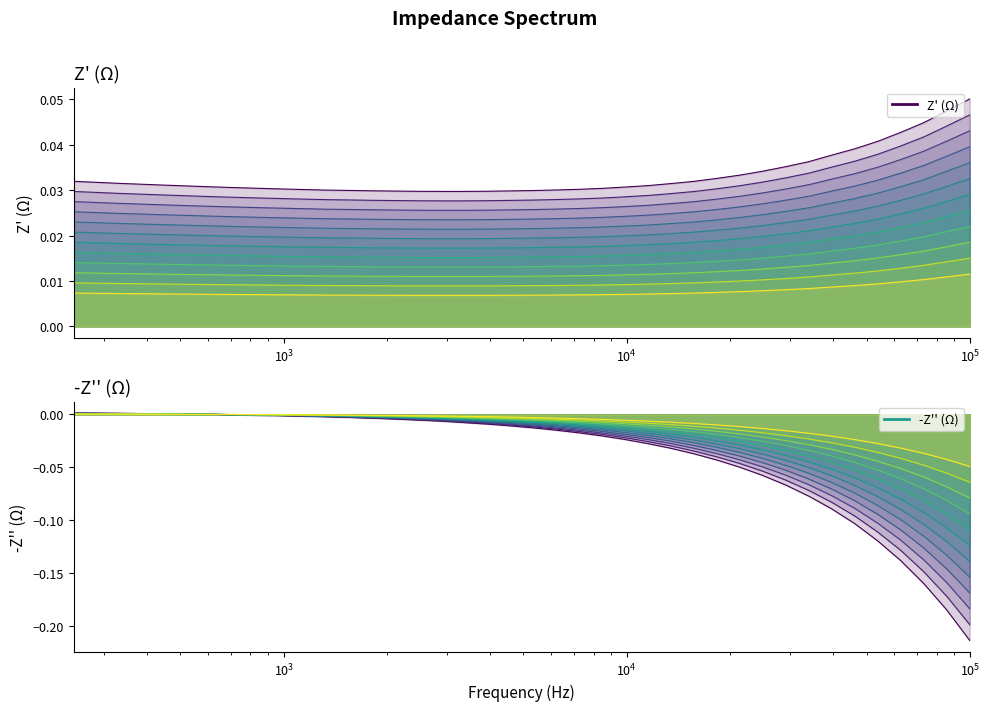

How many values in the -Z'' (Ω) series are below 0?

33